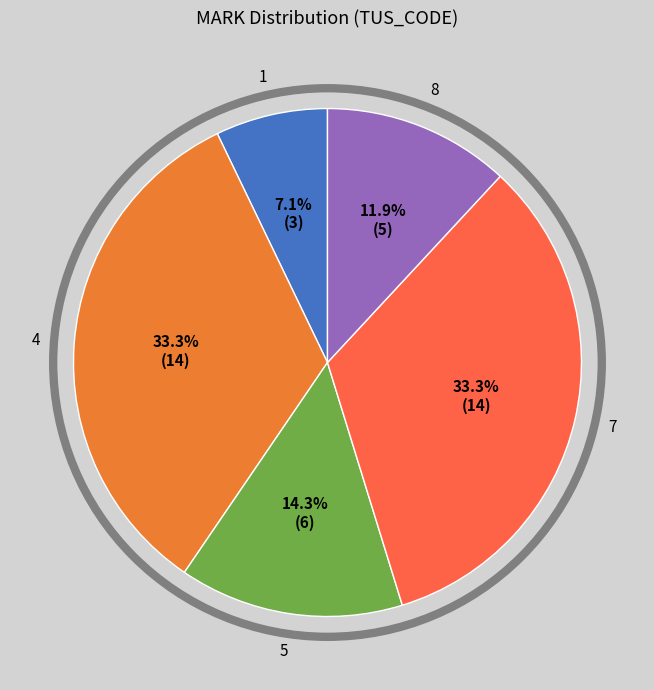

How many slices are in this pie chart?

5